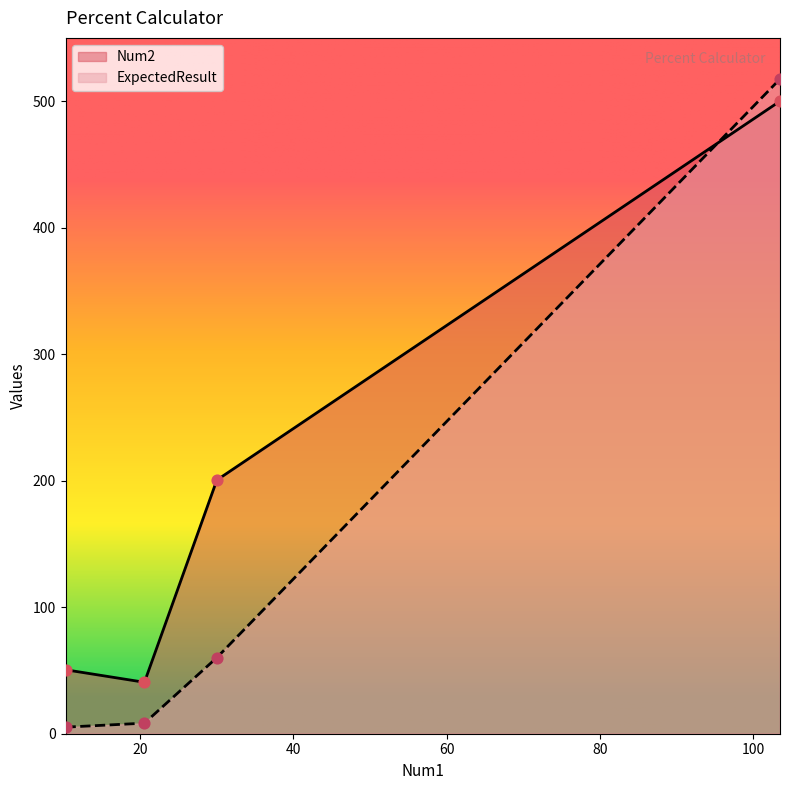

At how many categories does at least one series exceed 357?

1